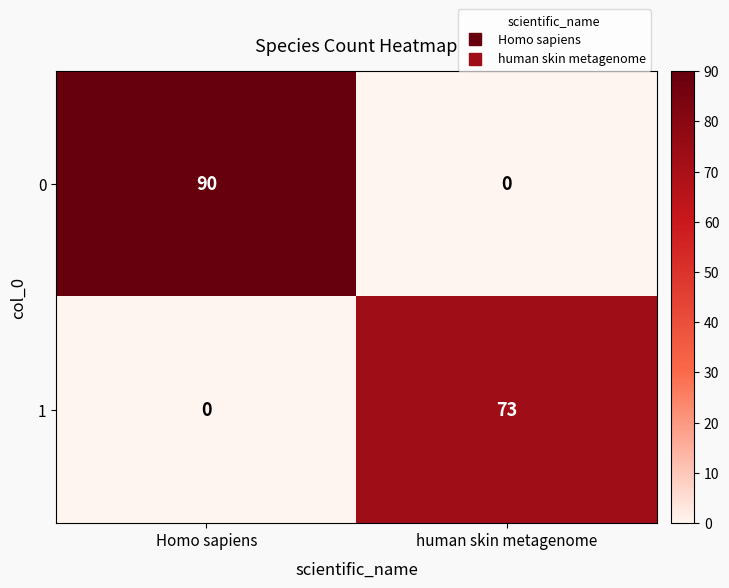

Reading left to right, transcribe all the data shown in this chart.

0: 90	0
1: 0	73